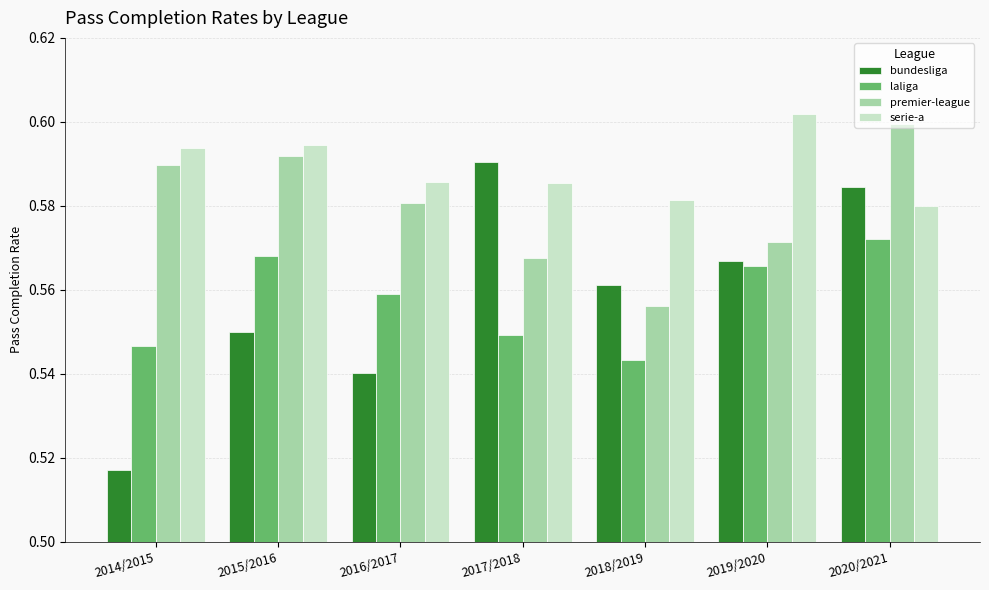

How many bars are there in each group?

4